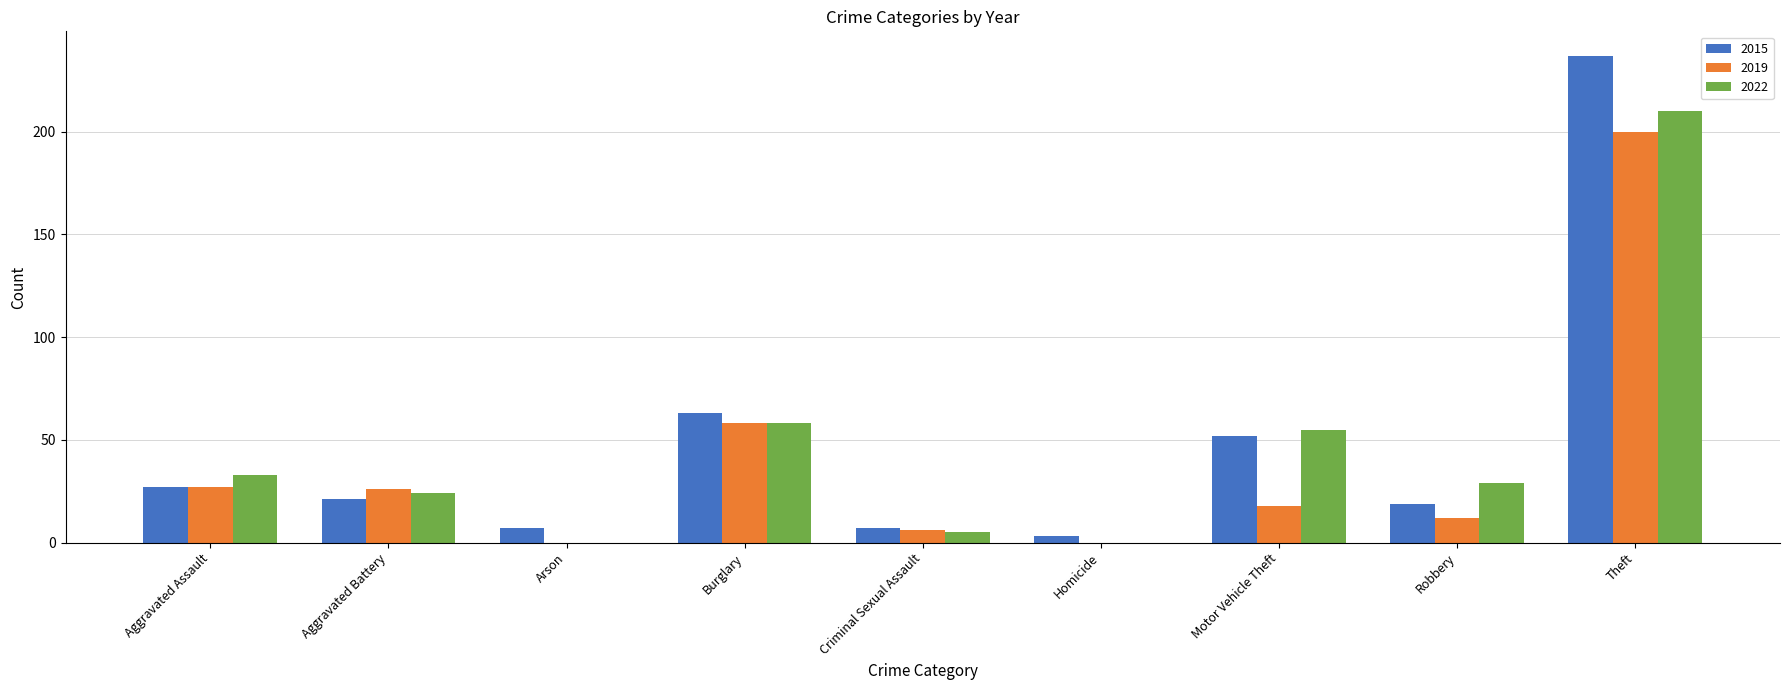

True or false: 2019 has a value of 26 at Aggravated Battery.

True